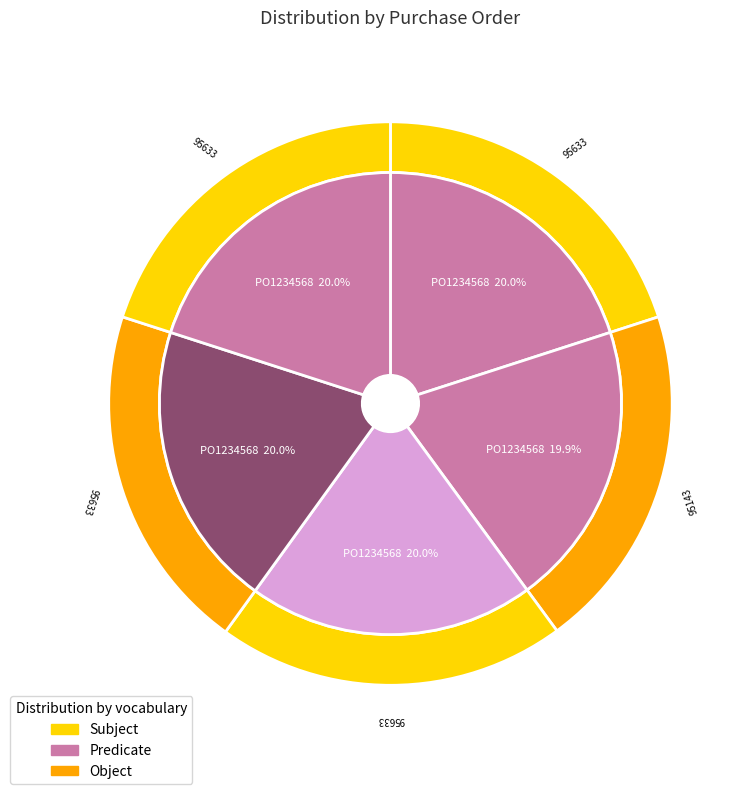

How many slices are in this pie chart?

5